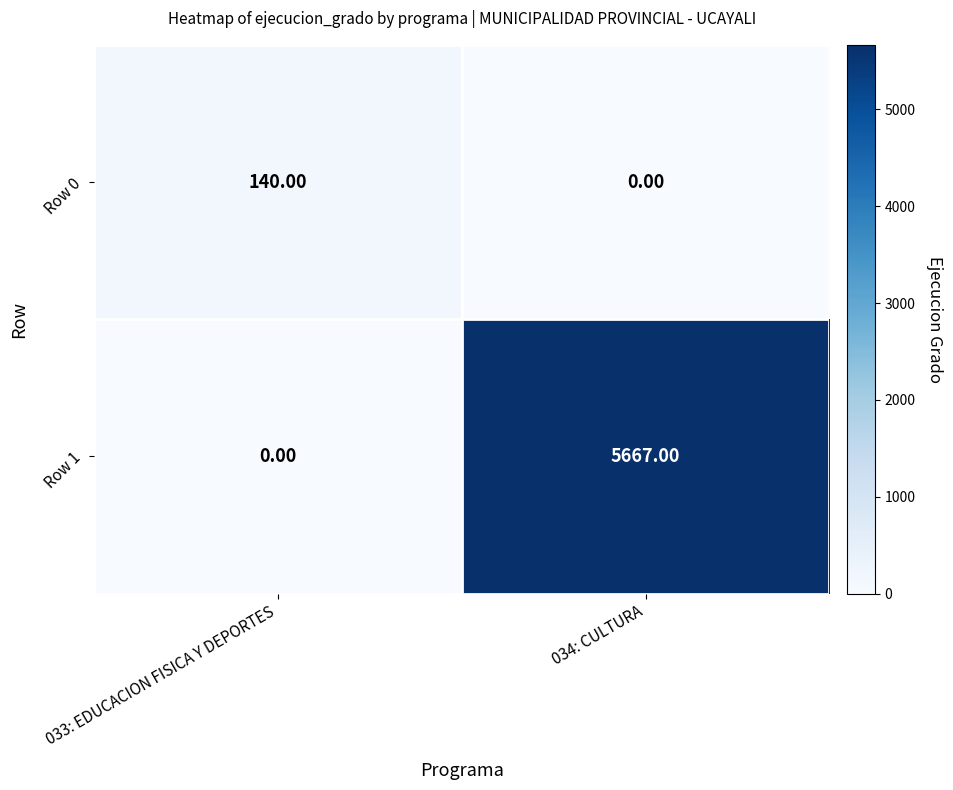

What is the difference between the Row 1 values at 033: EDUCACION FISICA Y DEPORTES and 034: CULTURA?

5667